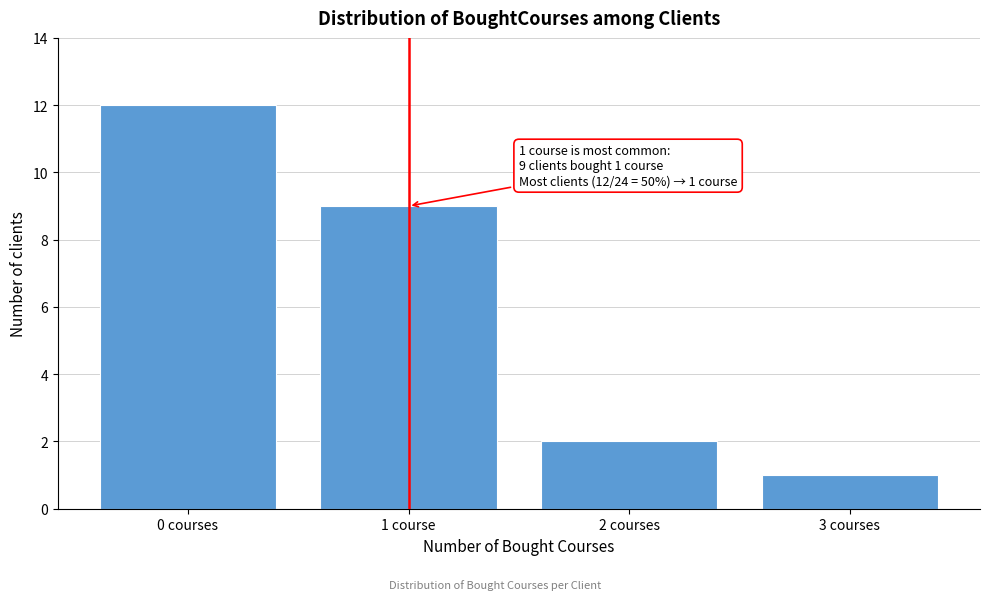

Reading right to left, list all the values displayed in this chart.

3 courses=1	2 courses=2	1 course=9	0 courses=12